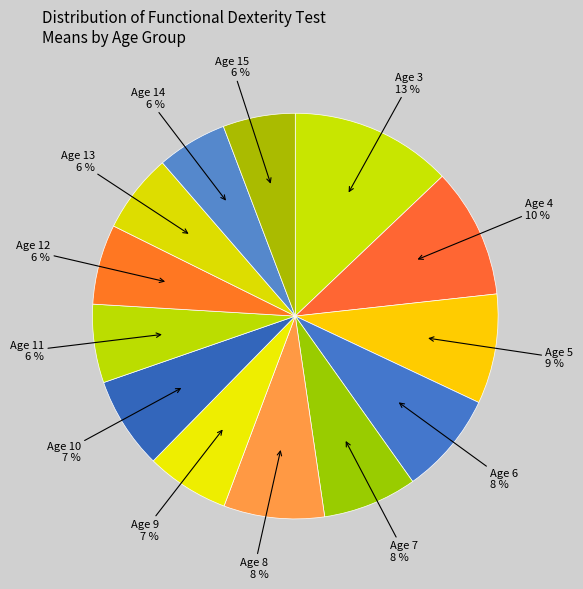

How many segments does this pie chart have?

13